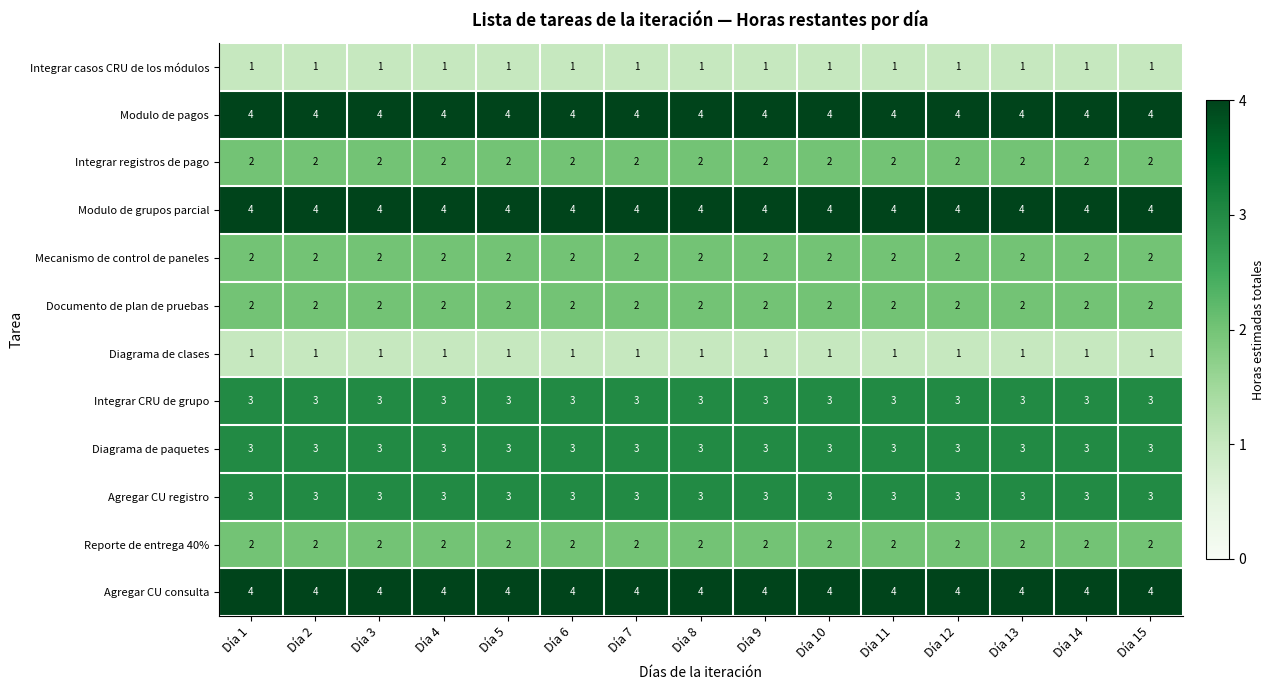

At how many categories does at least one series exceed 2?

15